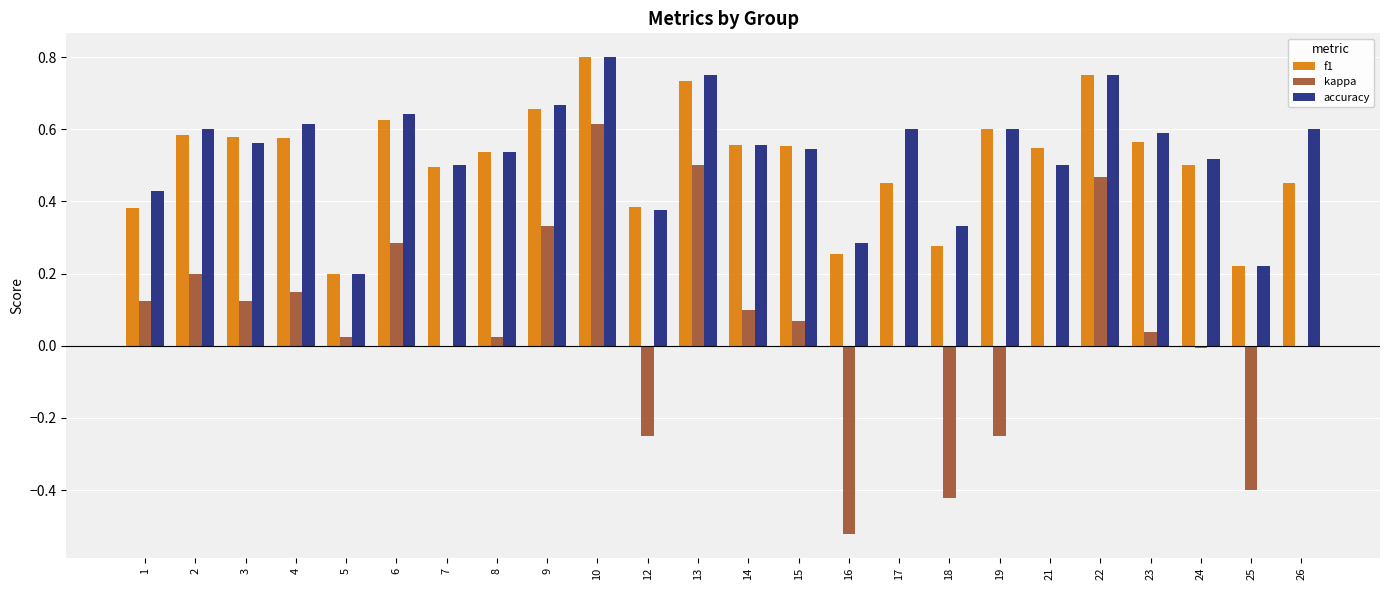

What is the total value across all series at 6?

1.6